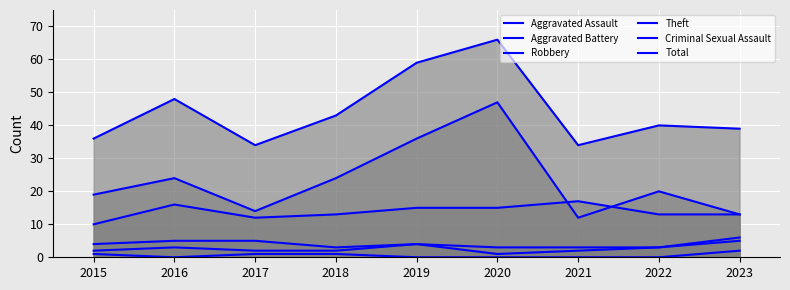

At how many categories does at least one series exceed 50?

2